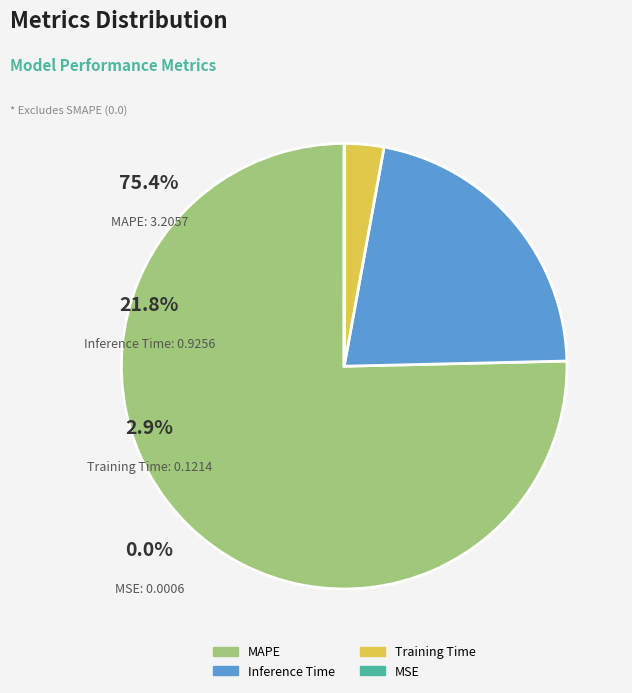

Which slice is the largest?

MAPE